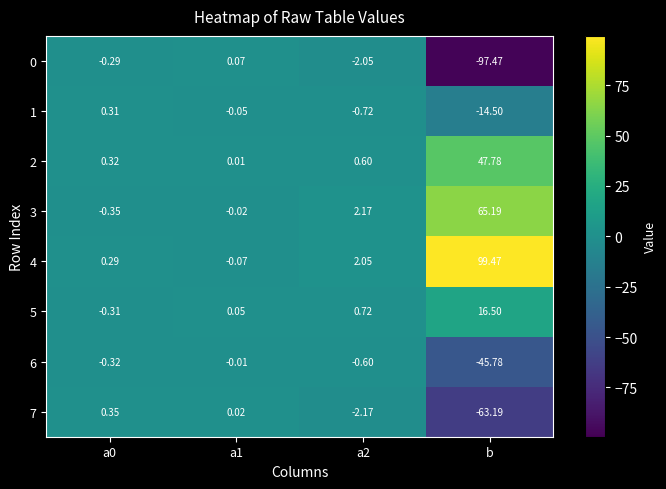

Which category has the highest value in the 4 series?

b